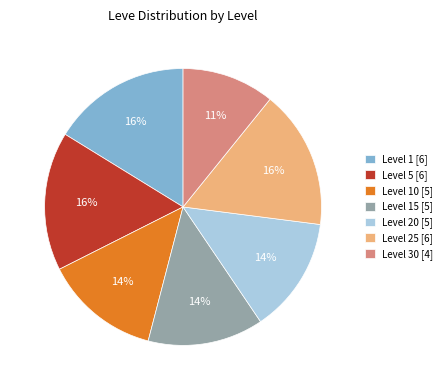

To the nearest percent, what is the difference between the largest and smallest slice percentages?

5%